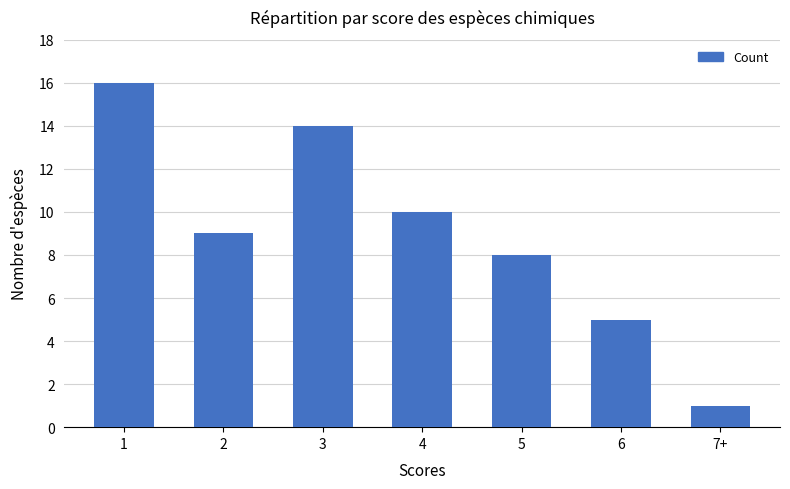

The value at 3 is 14. True or false?

True